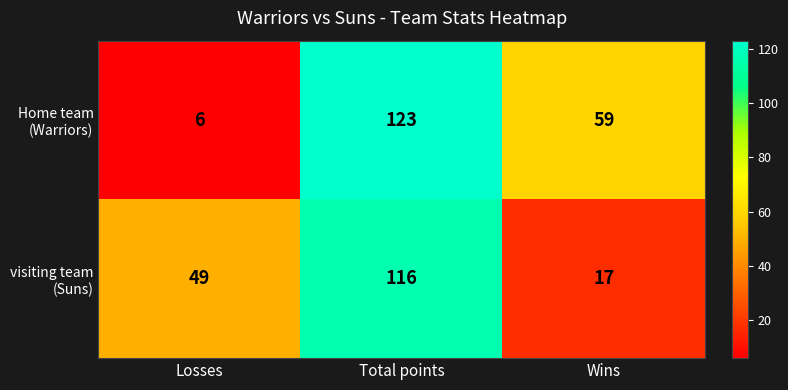

At how many categories does at least one series exceed 38?

3